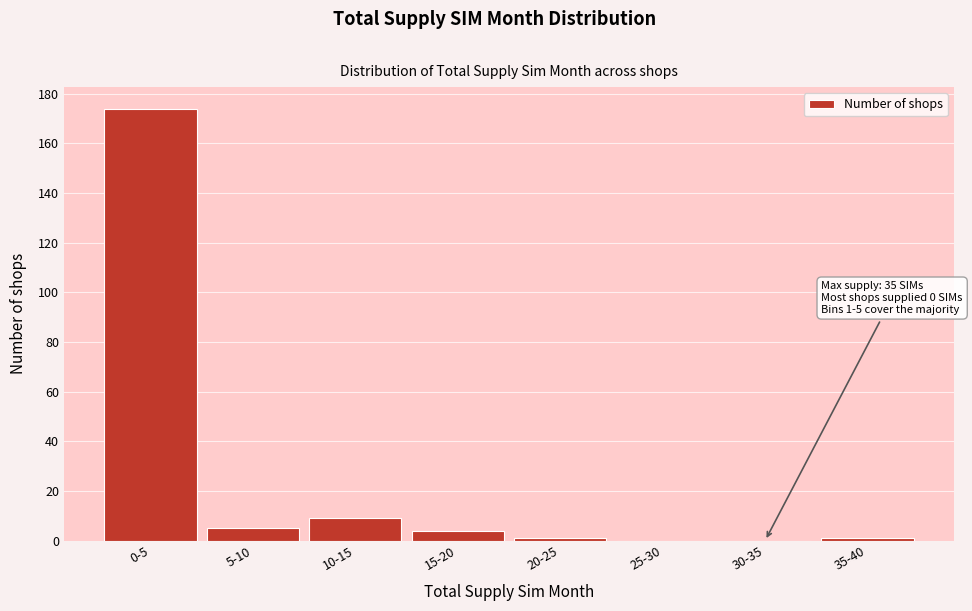

Reading left to right, what are all the values shown in this chart?

0-5=174	5-10=5	10-15=9	15-20=4	20-25=1	25-30=0	30-35=0	35-40=1